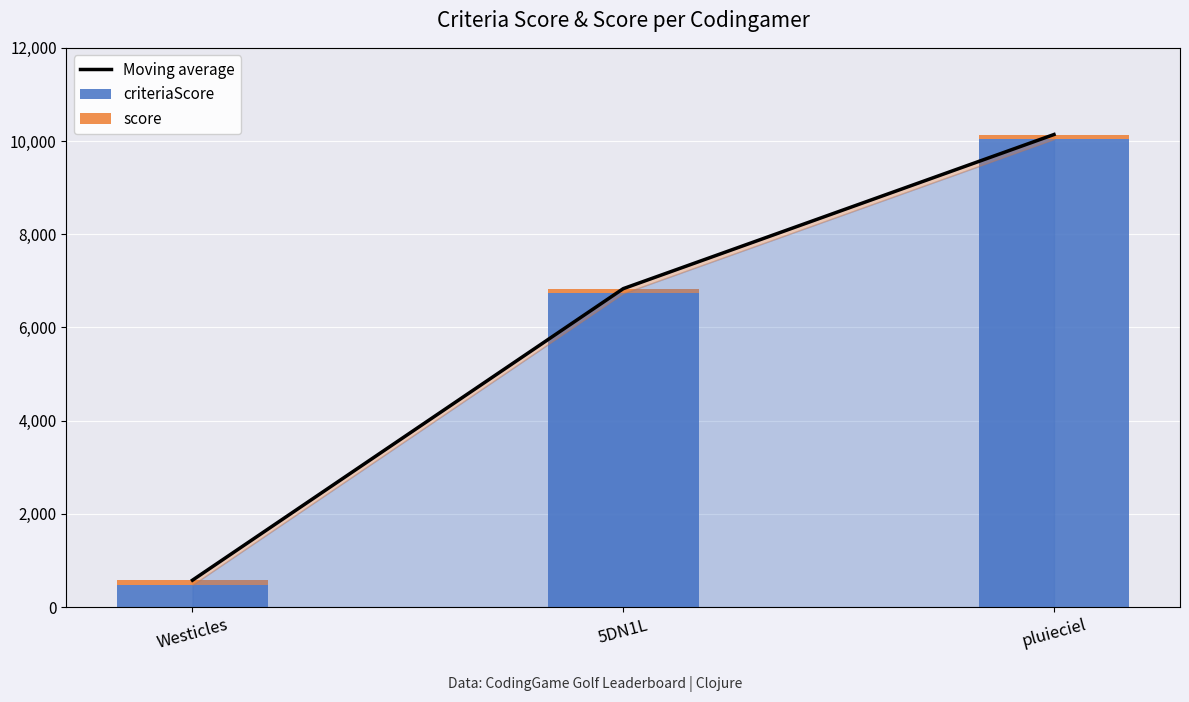

What is the value of the score bar at the 1st from the left?

100